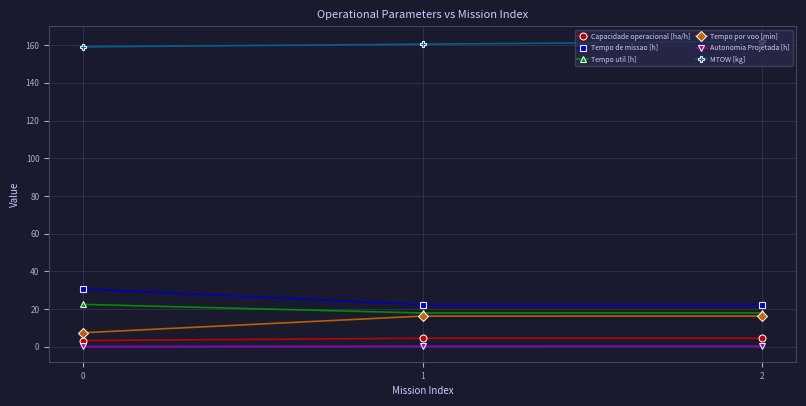

What is the value of the Autonomia Projetada [h] point at the 2nd from the left?

0.2